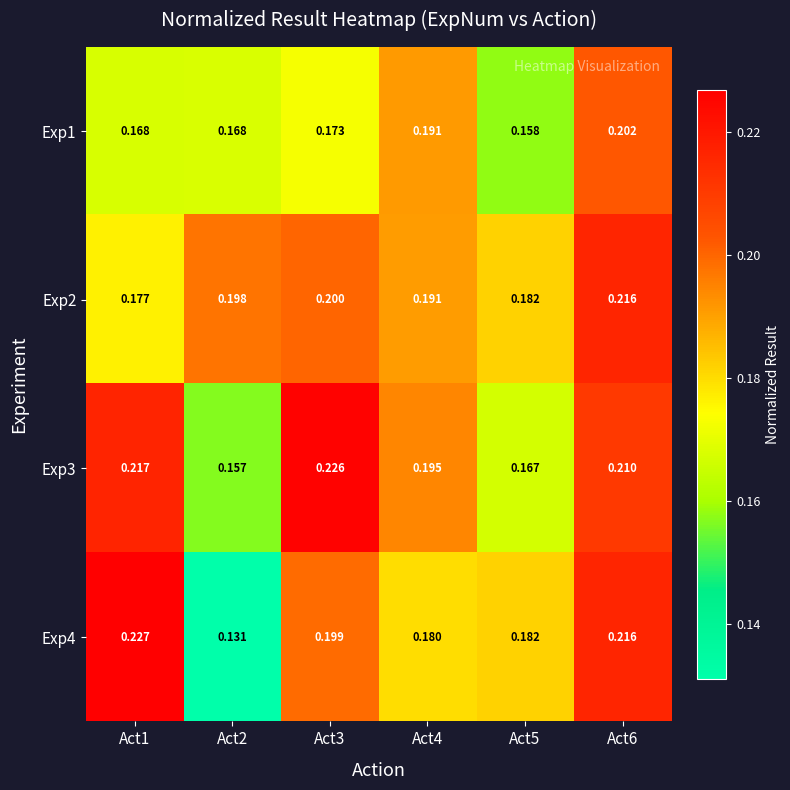

At Act1, list the series in order from smallest to largest.

Exp1, Exp2, Exp3, Exp4